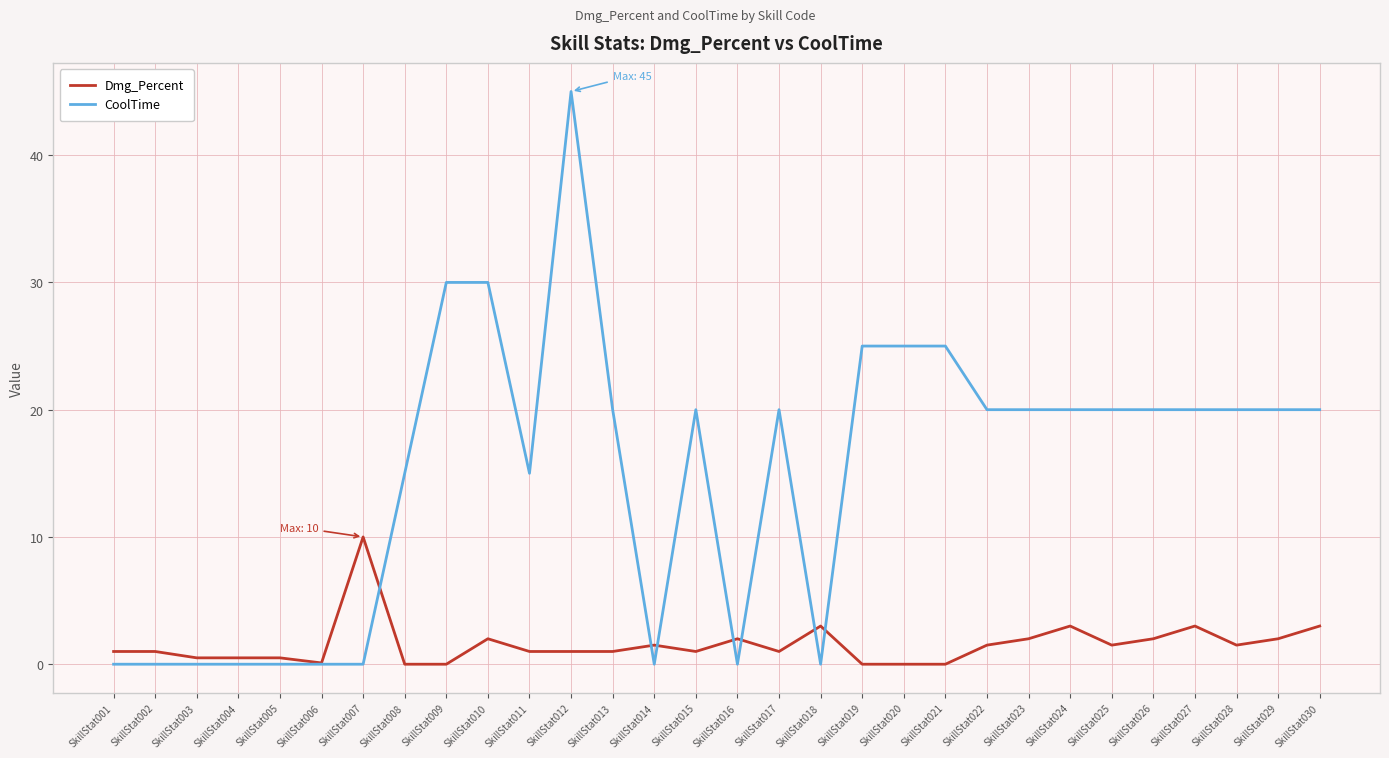

Which series ends up on top after the final intersection of Dmg_Percent and CoolTime?

CoolTime